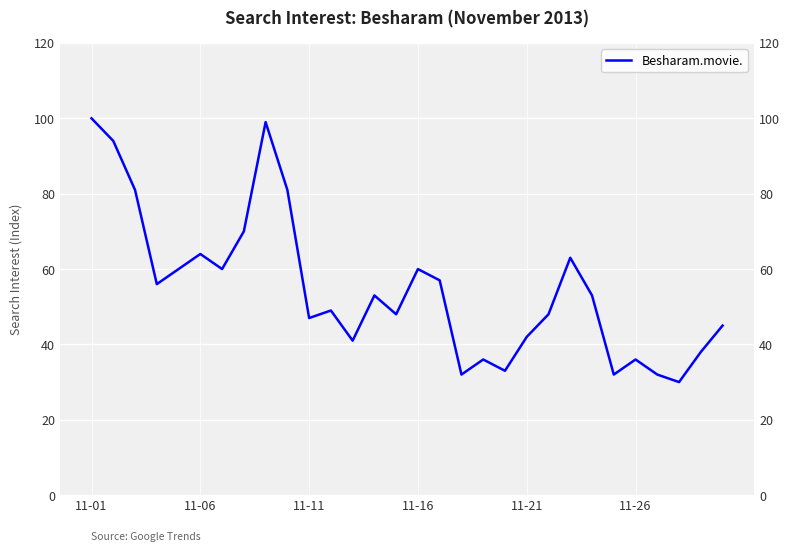

Does the chart display data point markers on the line(s)?

No